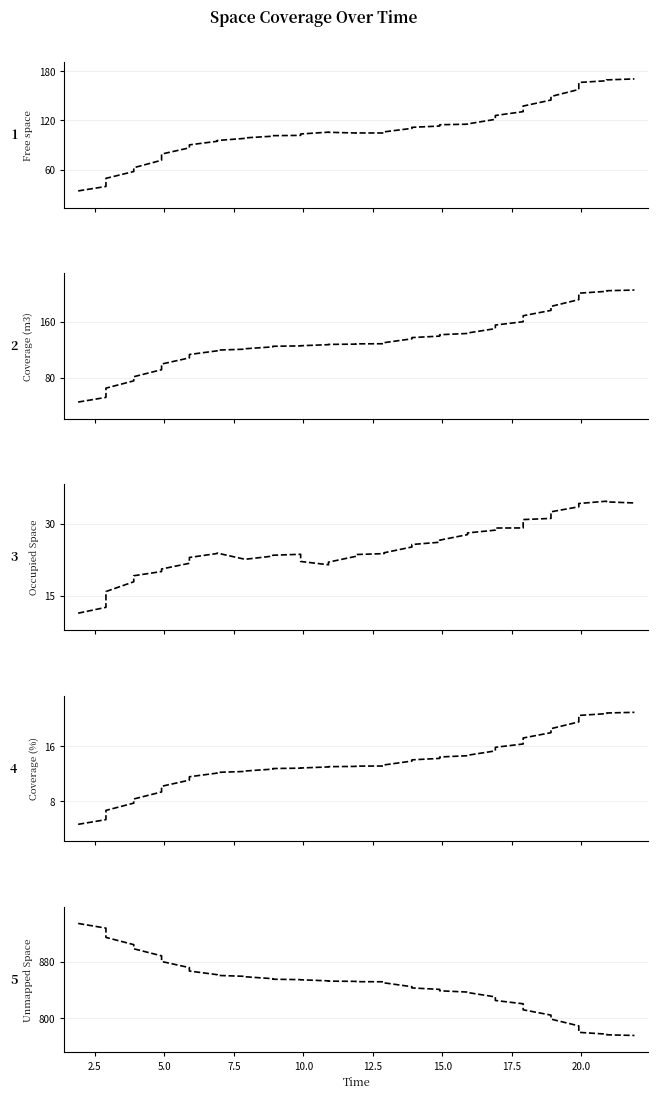

Reading left to right, list all the values displayed in this chart.

Free space: 34.0	39.4	49.3	57.6	62.3	71.4	78.9	86.5	90.1	94.5	95.4	98.0	98.6	100.7	101.3	101.7	103.4	105.6	105.4	104.6	104.6	104.6	106.0	110.2	111.5	113.1	114.6	115.3	115.6	121.2	125.9	130.6	137.4	144.7	149.1	157.6	166.2	168.2	169.3	170.5
Coverage (m3): 45.4	52.1	65.2	75.6	81.5	91.5	99.5	108.2	113.1	118.3	119.3	120.6	121.2	124.0	124.8	125.3	125.5	127.1	127.4	127.8	128.2	128.4	129.9	135.4	137.1	139.2	141.2	143.0	143.7	149.9	155.0	159.7	168.2	175.8	181.5	191.1	200.3	202.9	203.8	204.7
Occupied Space: 11.4	12.6	15.9	17.9	19.2	20.1	20.6	21.8	23.0	23.8	23.9	22.6	22.6	23.3	23.4	23.6	22.2	21.5	22.0	23.2	23.6	23.8	24.0	25.2	25.7	26.1	26.6	27.7	28.1	28.6	29.1	29.1	30.8	31.1	32.4	33.5	34.2	34.6	34.5	34.3
Coverage (%): 4.6	5.3	6.7	7.7	8.3	9.3	10.2	11.0	11.5	12.1	12.2	12.3	12.4	12.6	12.7	12.8	12.8	13.0	13.0	13.0	13.1	13.1	13.3	13.8	14.0	14.2	14.4	14.6	14.7	15.3	15.8	16.3	17.2	17.9	18.5	19.5	20.4	20.7	20.8	20.9
Unmapped Space: 934.6	927.9	914.8	904.4	898.5	888.5	880.5	871.8	866.9	861.7	860.7	859.4	858.8	856.0	855.2	854.7	854.5	852.9	852.6	852.2	851.8	851.6	850.1	844.6	842.9	840.8	838.8	837.0	836.3	830.1	825.0	820.3	811.8	804.2	798.5	788.9	779.7	777.1	776.2	775.3